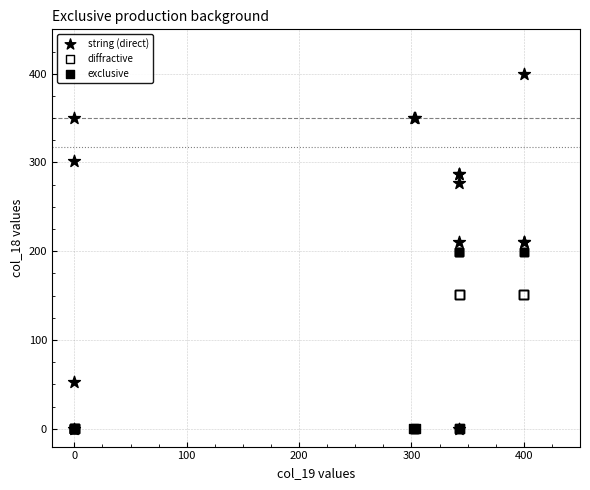

What are all the series names shown in the legend?

string (direct), diffractive, exclusive